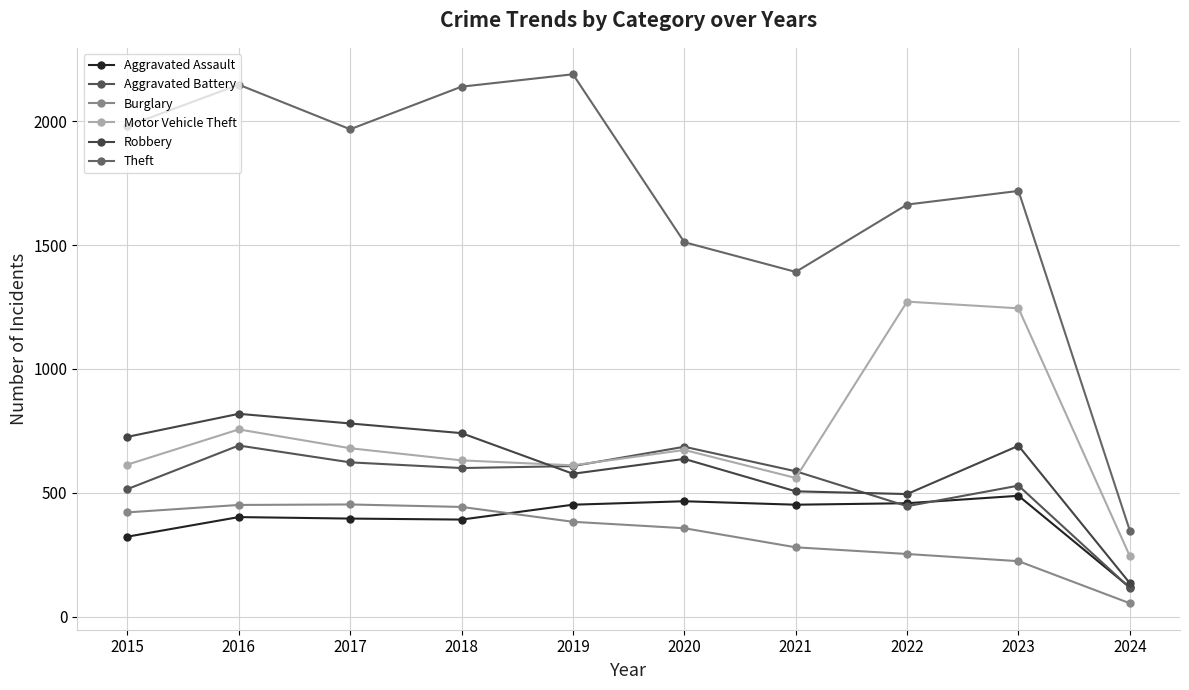

Where is the first local minimum for Theft?

2017